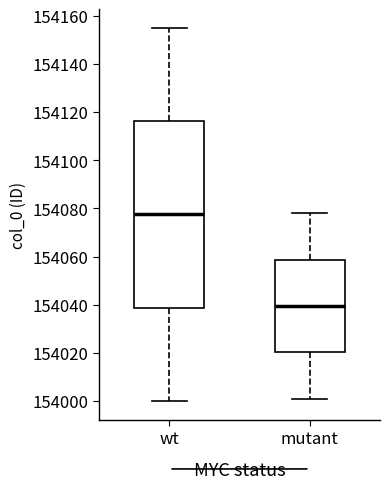

Reading left to right, transcribe this box plot: for each box, give where its median line is, the range the box spans, and where its two whiskers end, as read against the y-axis. The values are not printed on the chart, so give them approximately, as read against the axis.

wt: median 154078, box 154038 to 154116, whiskers 154000 to 154156
mutant: median 154040, box 154020 to 154058, whiskers 154002 to 154078